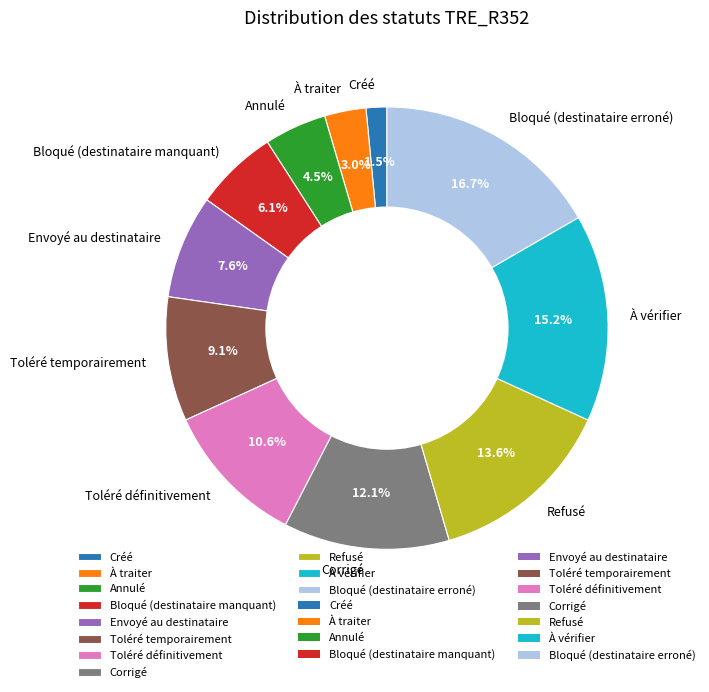

To the nearest percent, what is the combined percentage of Toléré temporairement and Toléré définitivement?

20%